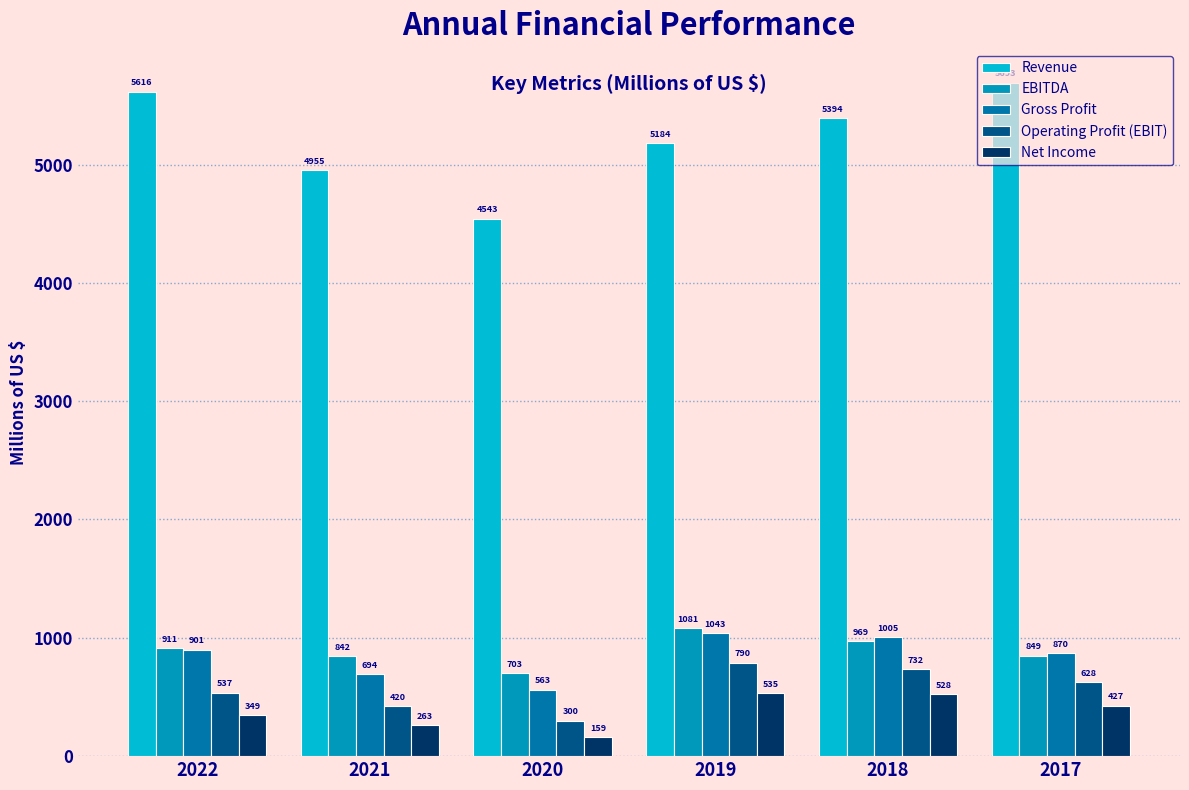

How many bars are there in each group?

5